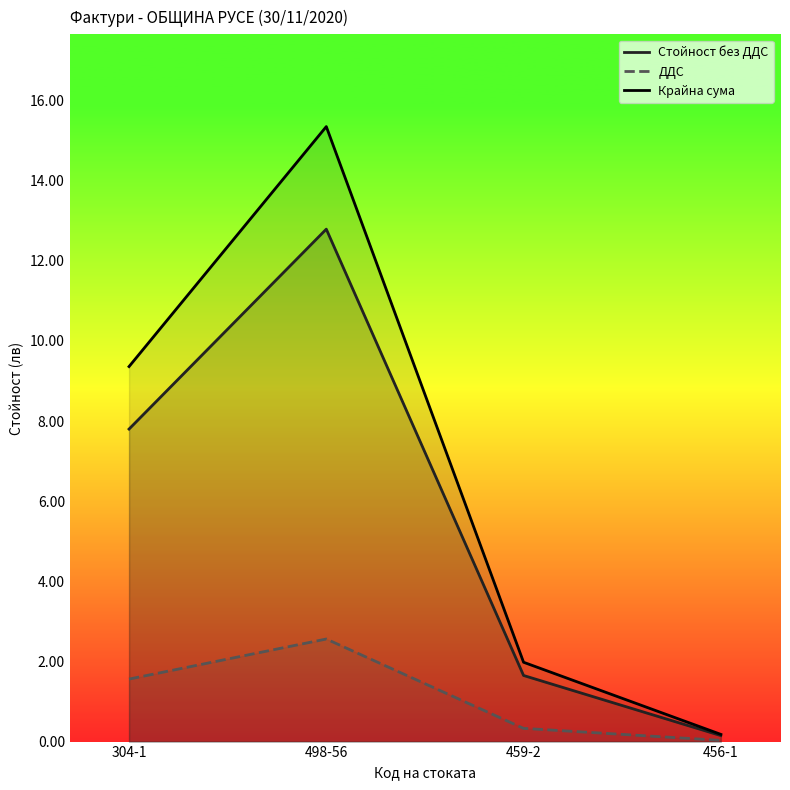

How many series are shown in this chart?

3